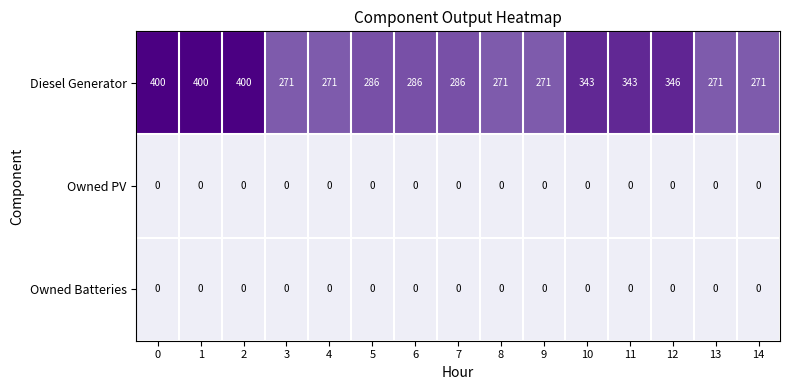

What is the difference between the second highest and second lowest values in the Diesel Generator series?

129